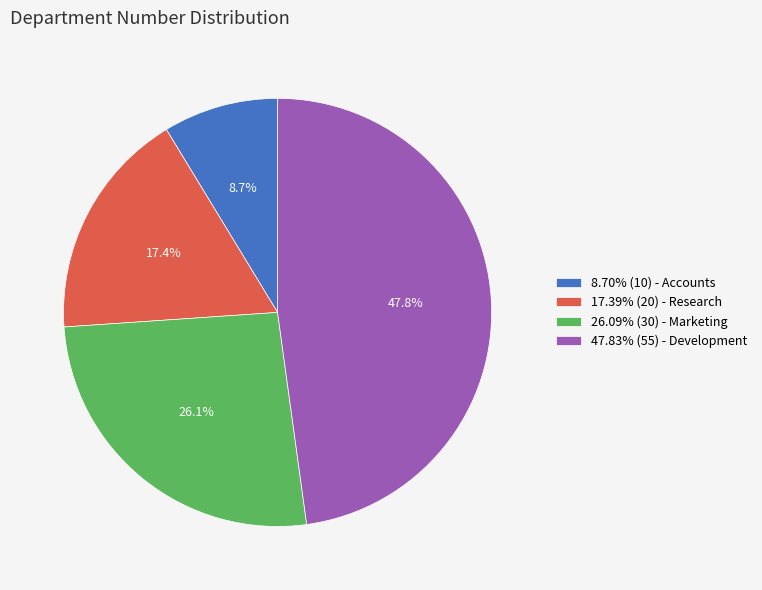

How much of the chart is everything except 8.70% (10) - Accounts?

91.3%